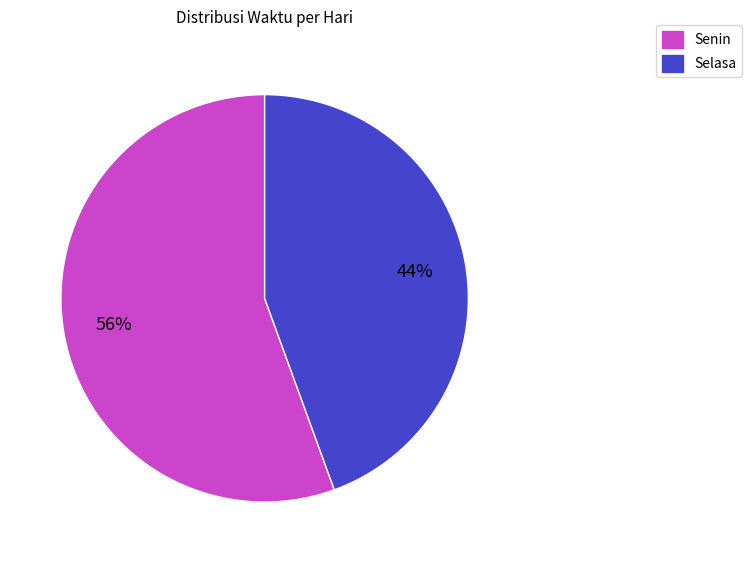

To the nearest percent, what is the average slice percentage?

50%